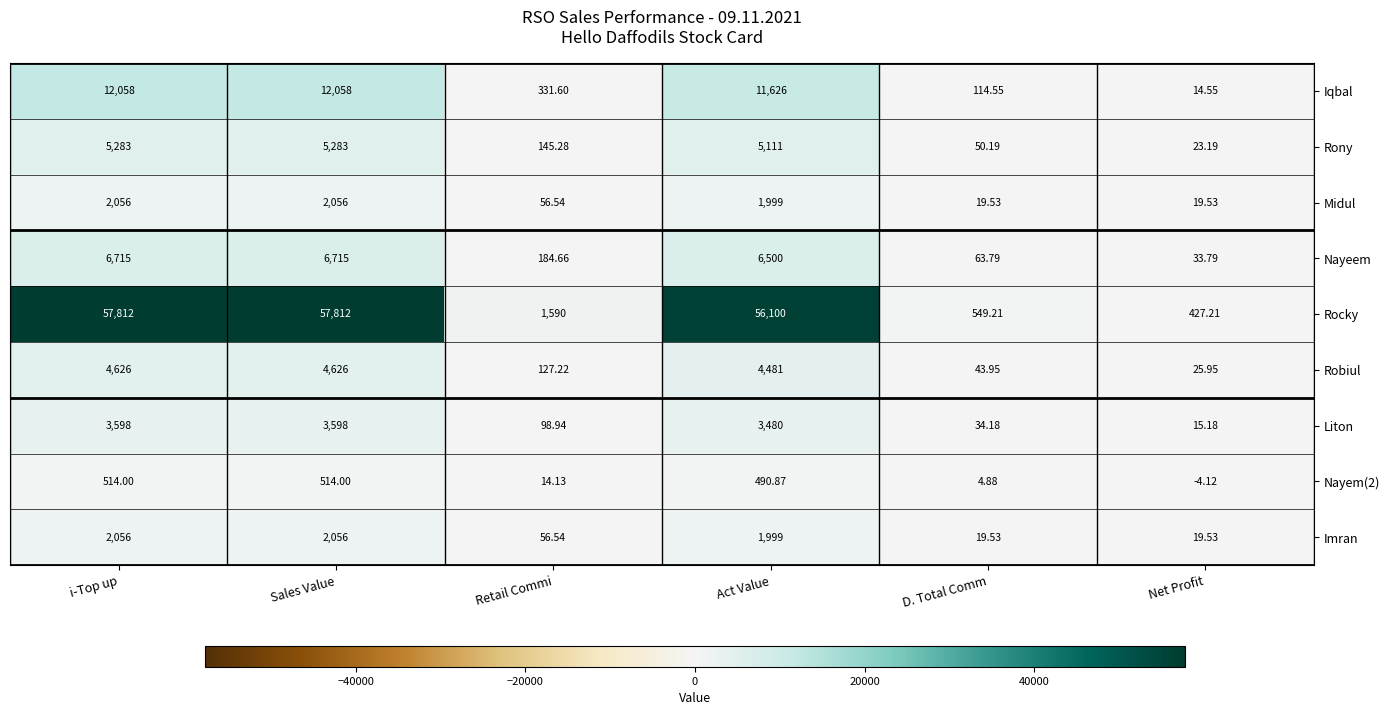

Is the value of Rony at D. Total Comm greater than the value of Midul at D. Total Comm?

Yes